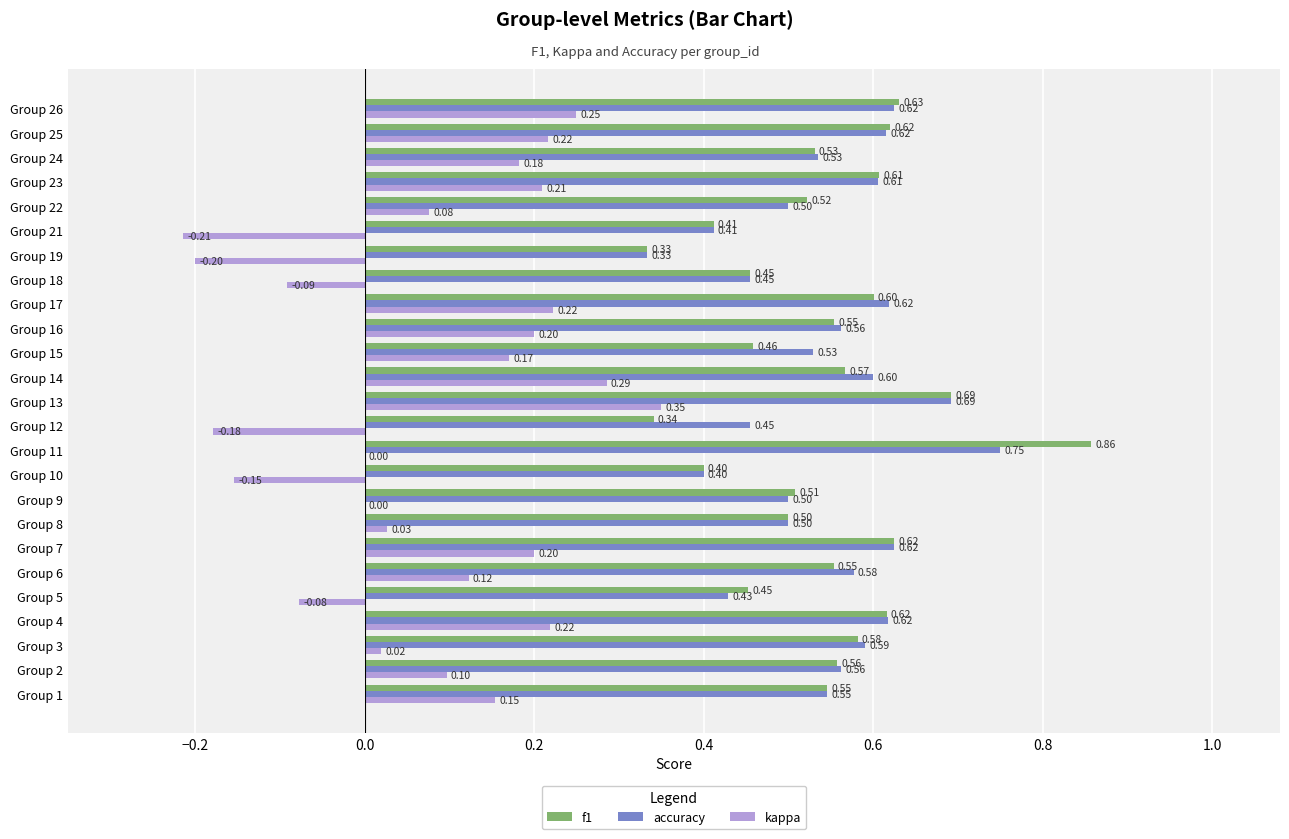

What is the sum of the accuracy values at Group 7 and Group 12?

1.1